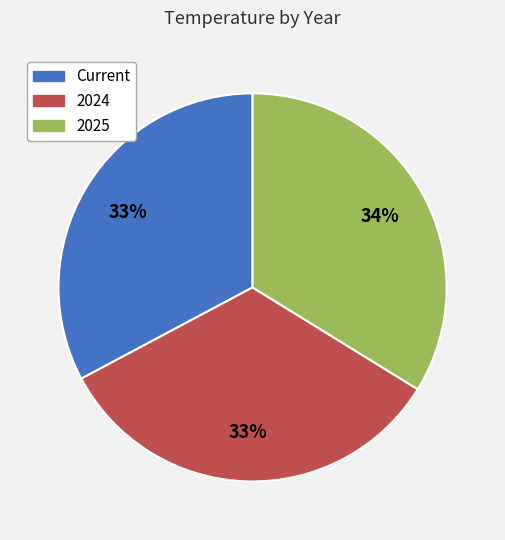

To the nearest percent, what portion does Current represent?

33%